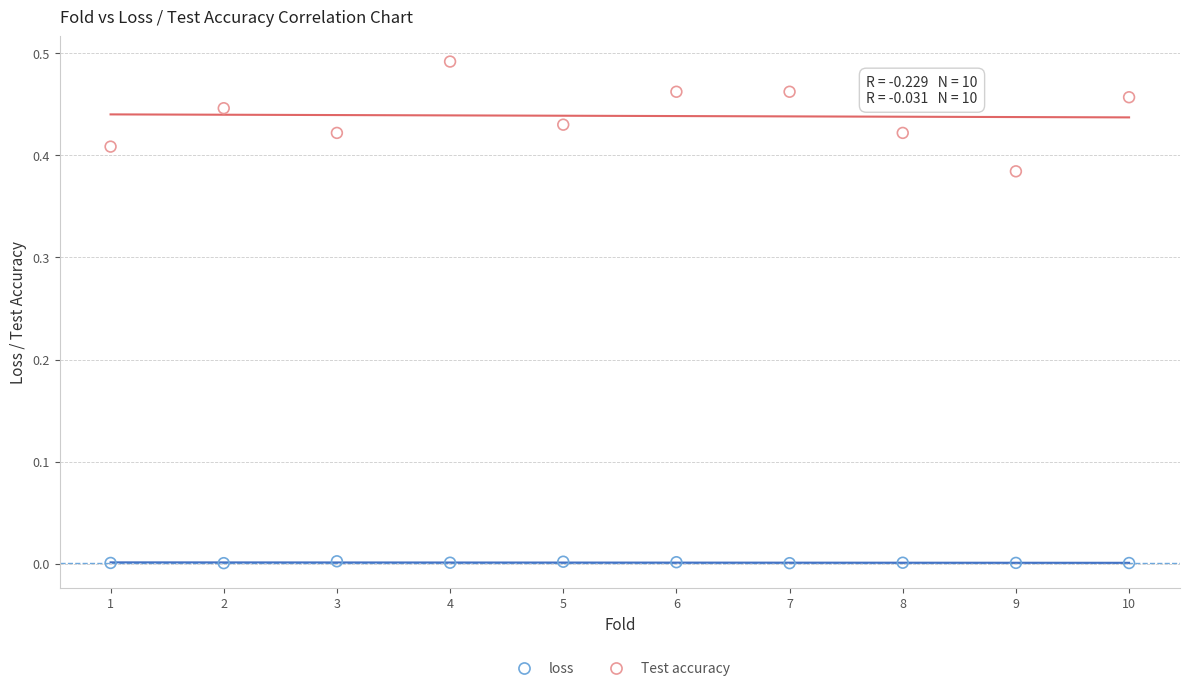

Which series has the largest Y range (max minus min)?

Test accuracy